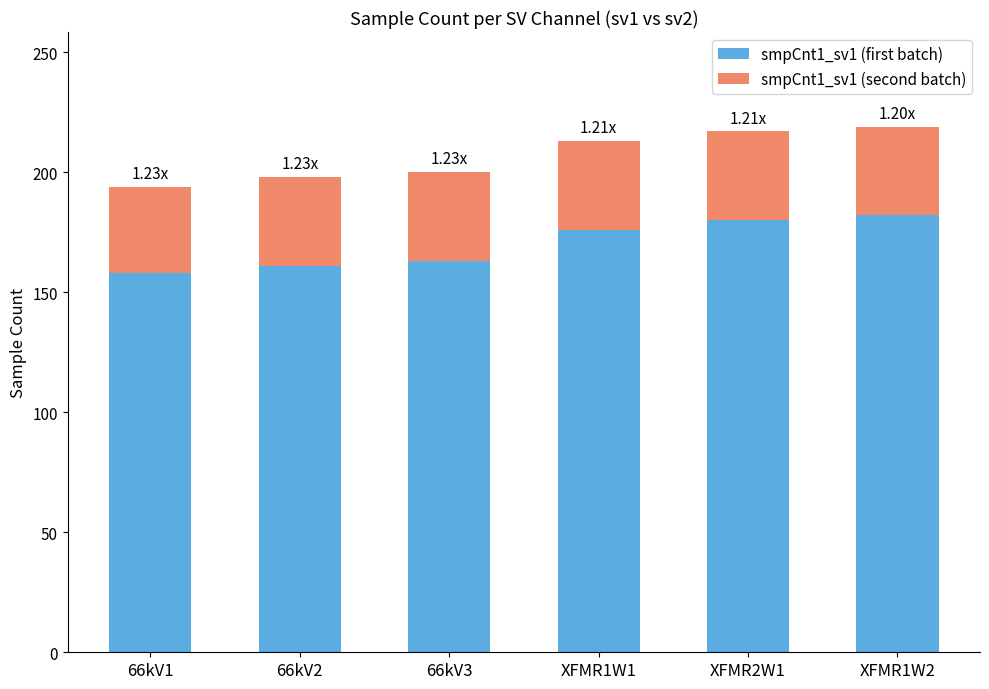

What is the sum of all smpCnt1_sv1 (first batch) values?

1020